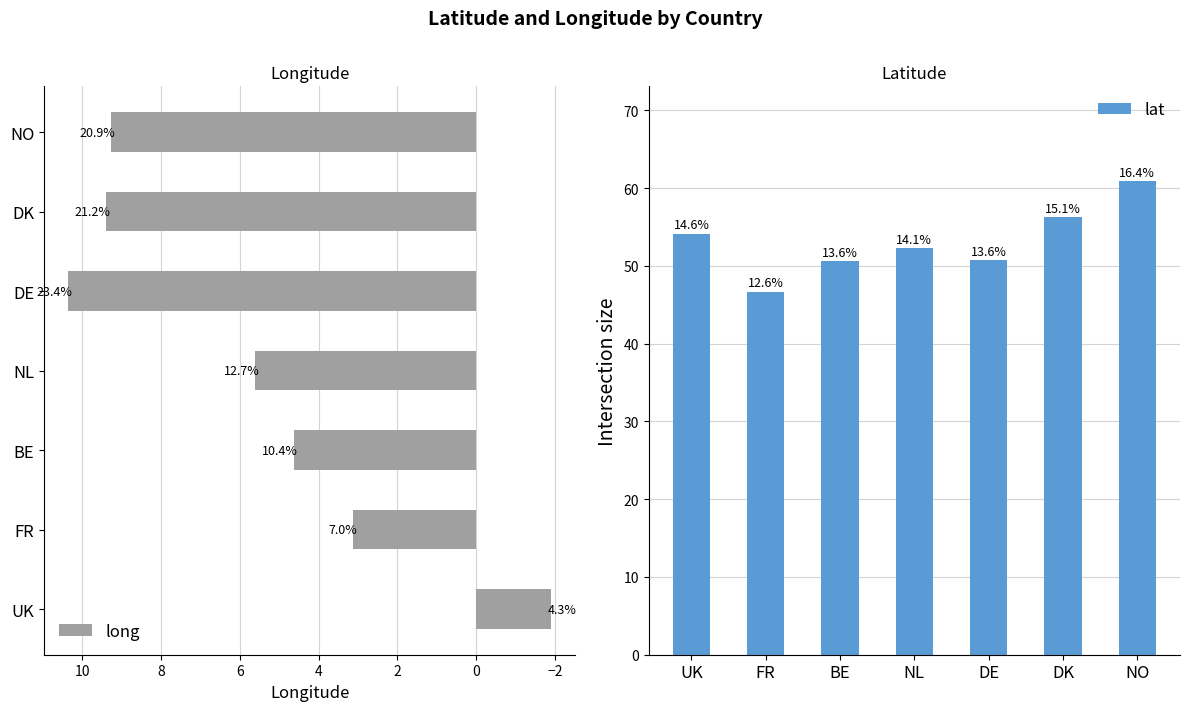

What is the value of the lat bar at the 5th from the left?

50.7